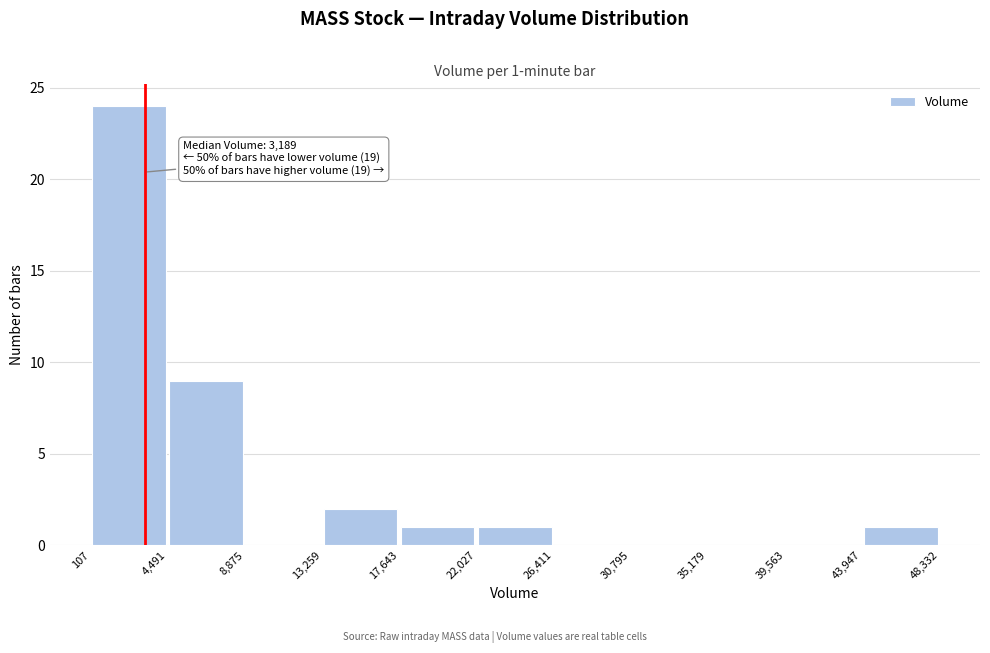

Which range on the x-axis has the tallest bar?

107 to 4,491